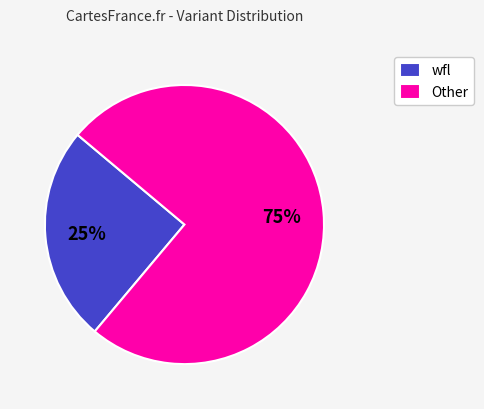

Which category has the biggest portion of the pie?

Other